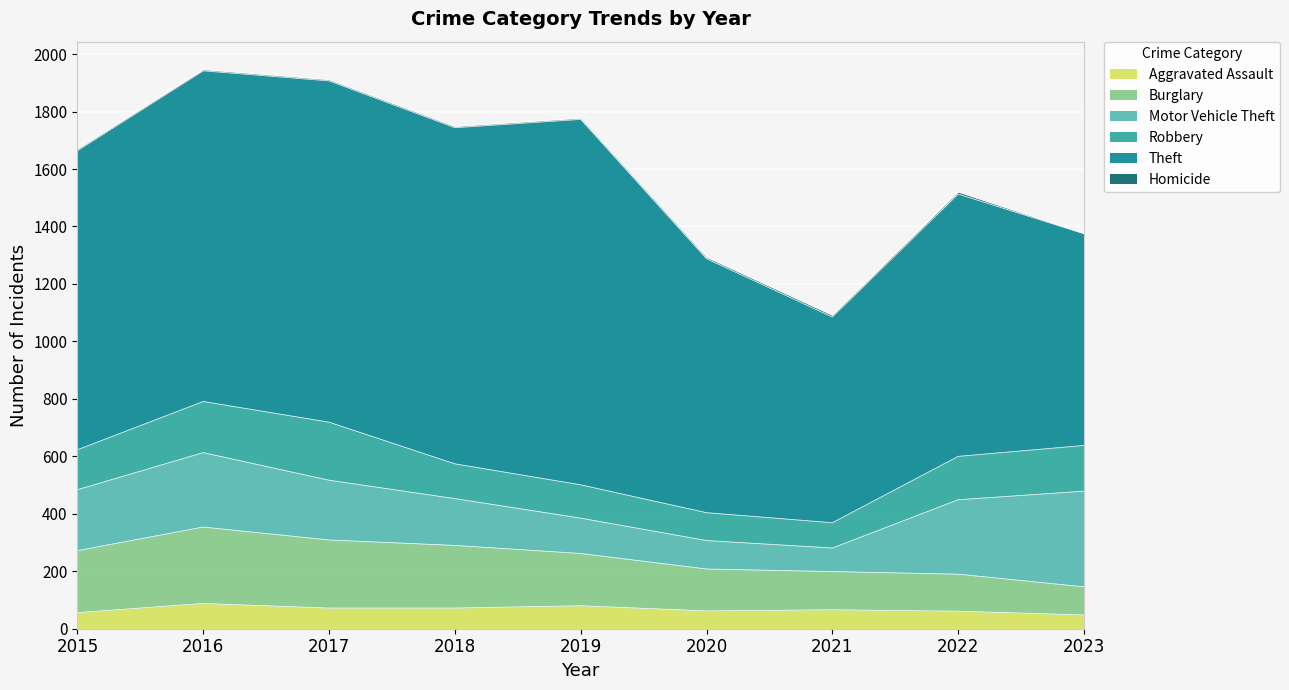

Reading left to right, what are all the values shown in this chart?

Aggravated Assault: 2015=56	2016=88	2017=72	2018=72	2019=80	2020=62	2021=66	2022=61	2023=48
Burglary: 2015=216	2016=266	2017=237	2018=218	2019=182	2020=146	2021=133	2022=129	2023=98
Motor Vehicle Theft: 2015=212	2016=259	2017=208	2018=163	2019=123	2020=99	2021=82	2022=259	2023=333
Robbery: 2015=139	2016=178	2017=202	2018=121	2019=116	2020=97	2021=88	2022=151	2023=159
Theft: 2015=1041	2016=1151	2017=1188	2018=1170	2019=1272	2020=884	2021=716	2022=913	2023=737
Homicide: 2015=5	2016=4	2017=4	2018=4	2019=4	2020=5	2021=6	2022=7	2023=1